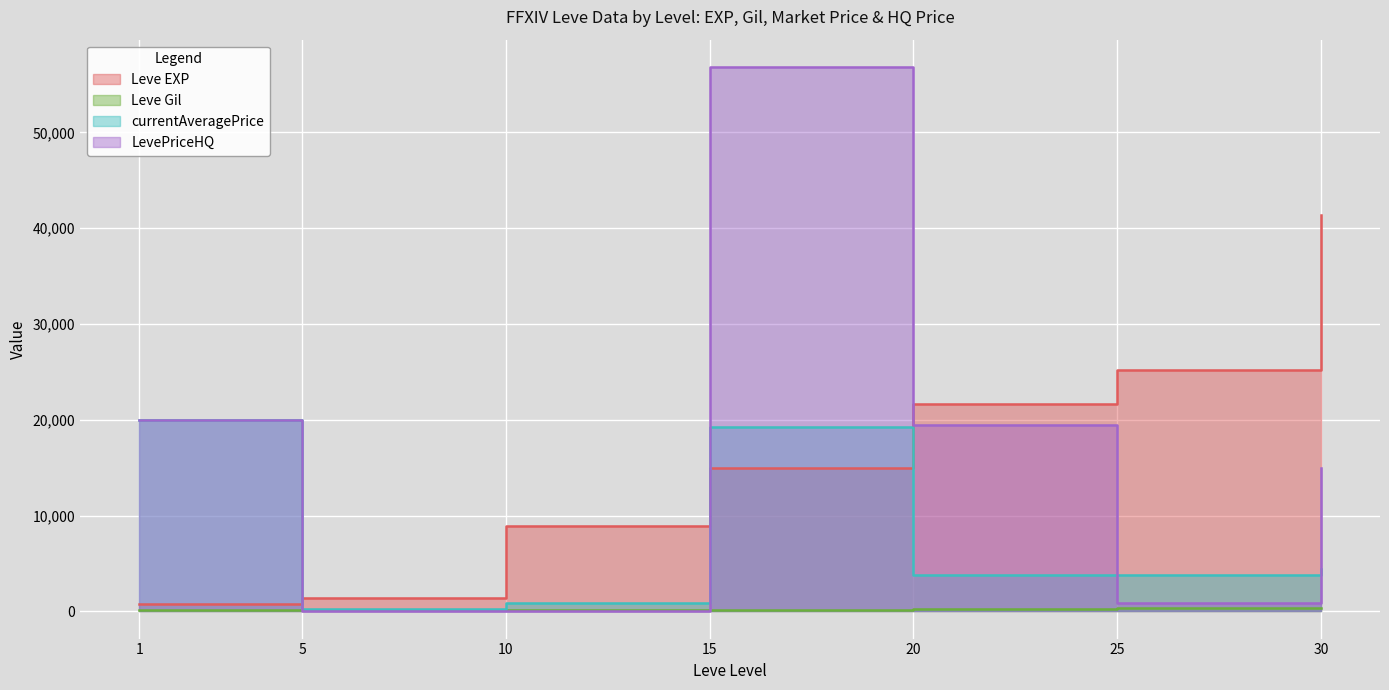

What is the average value of the currentAveragePrice series?

7499.4